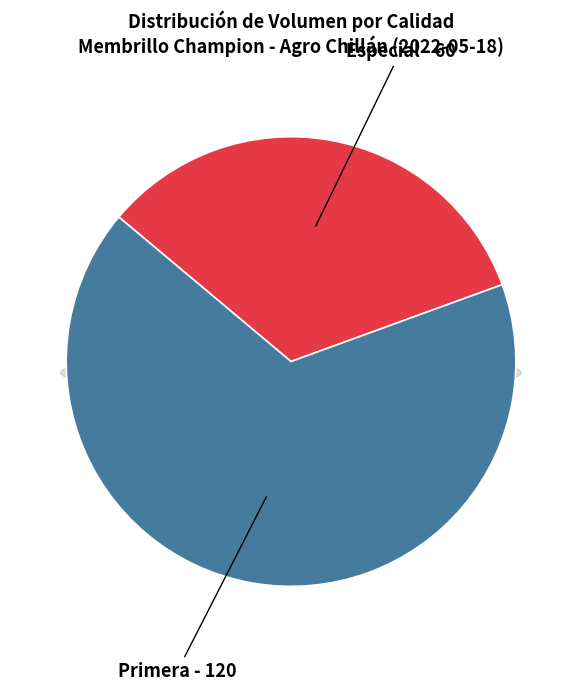

What is the smallest slice in the pie chart?

Especial